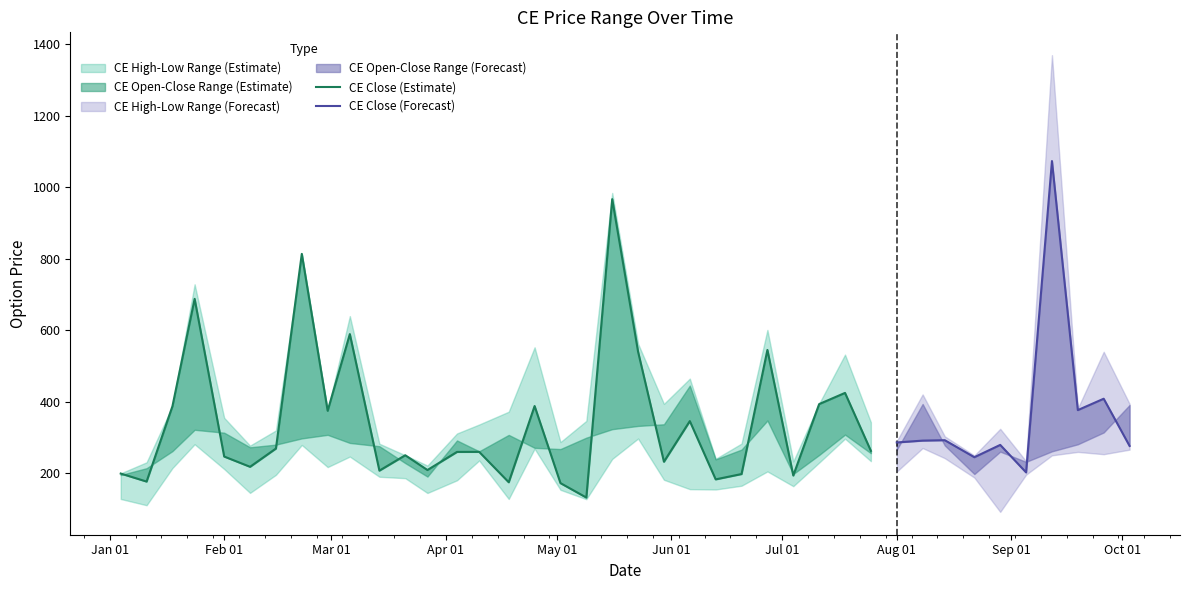

How many interior local peaks does the CE.Low series have?

10